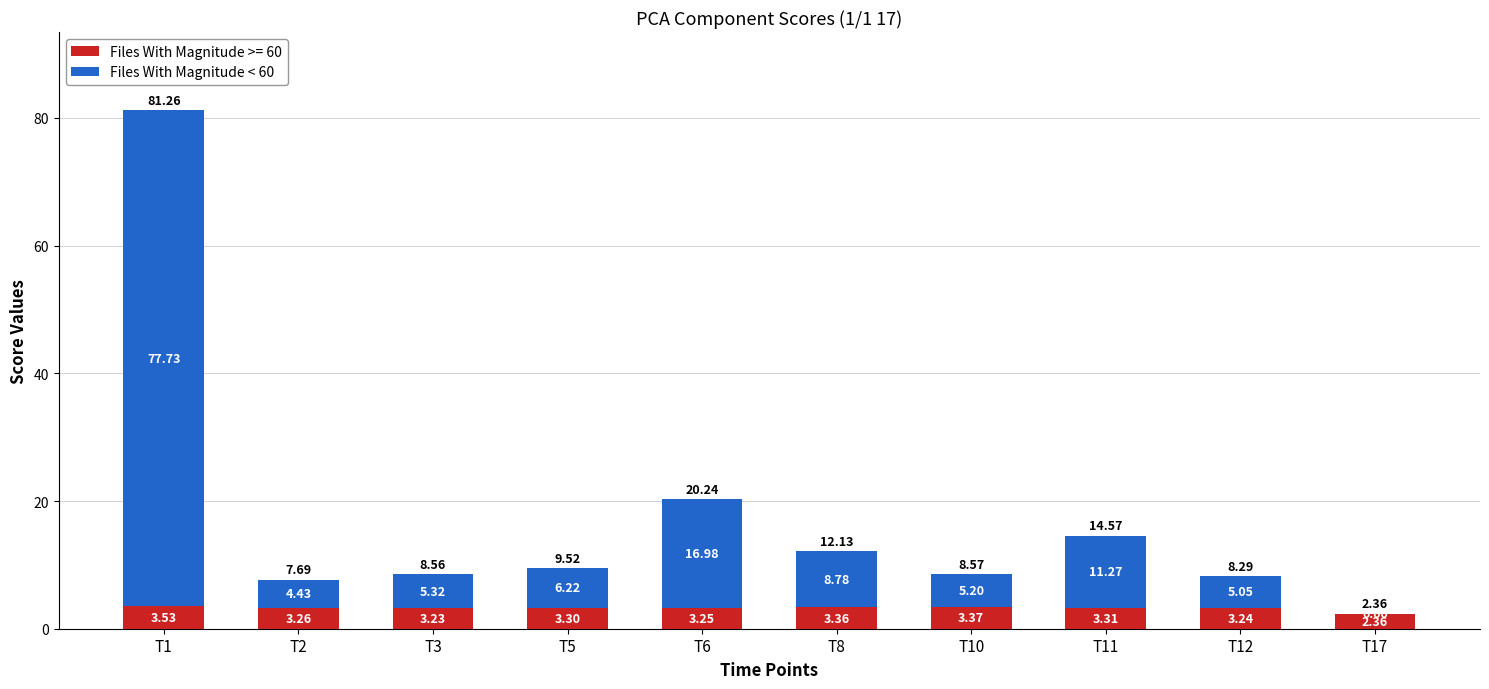

What is the sum of all Files With Magnitude >= 60 values?

32.2